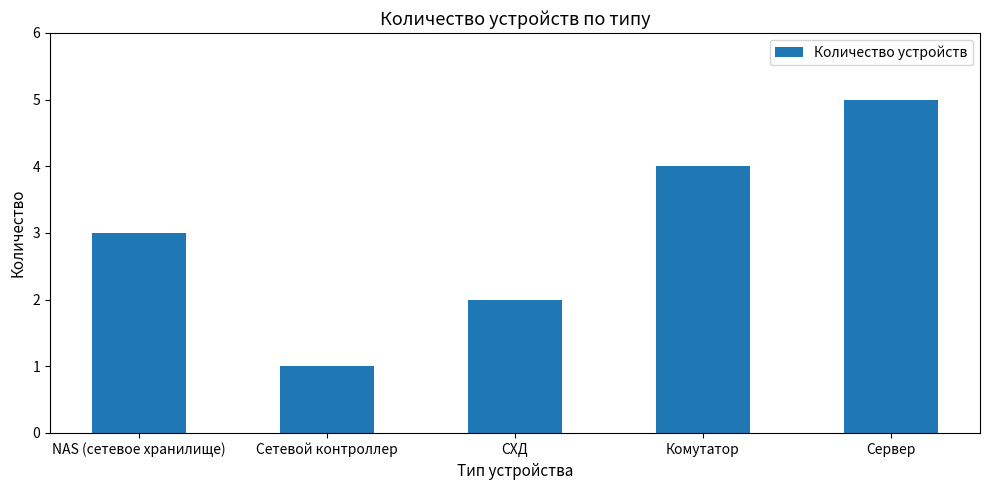

Reading left to right, extract all data points from this chart.

3	1	2	4	5